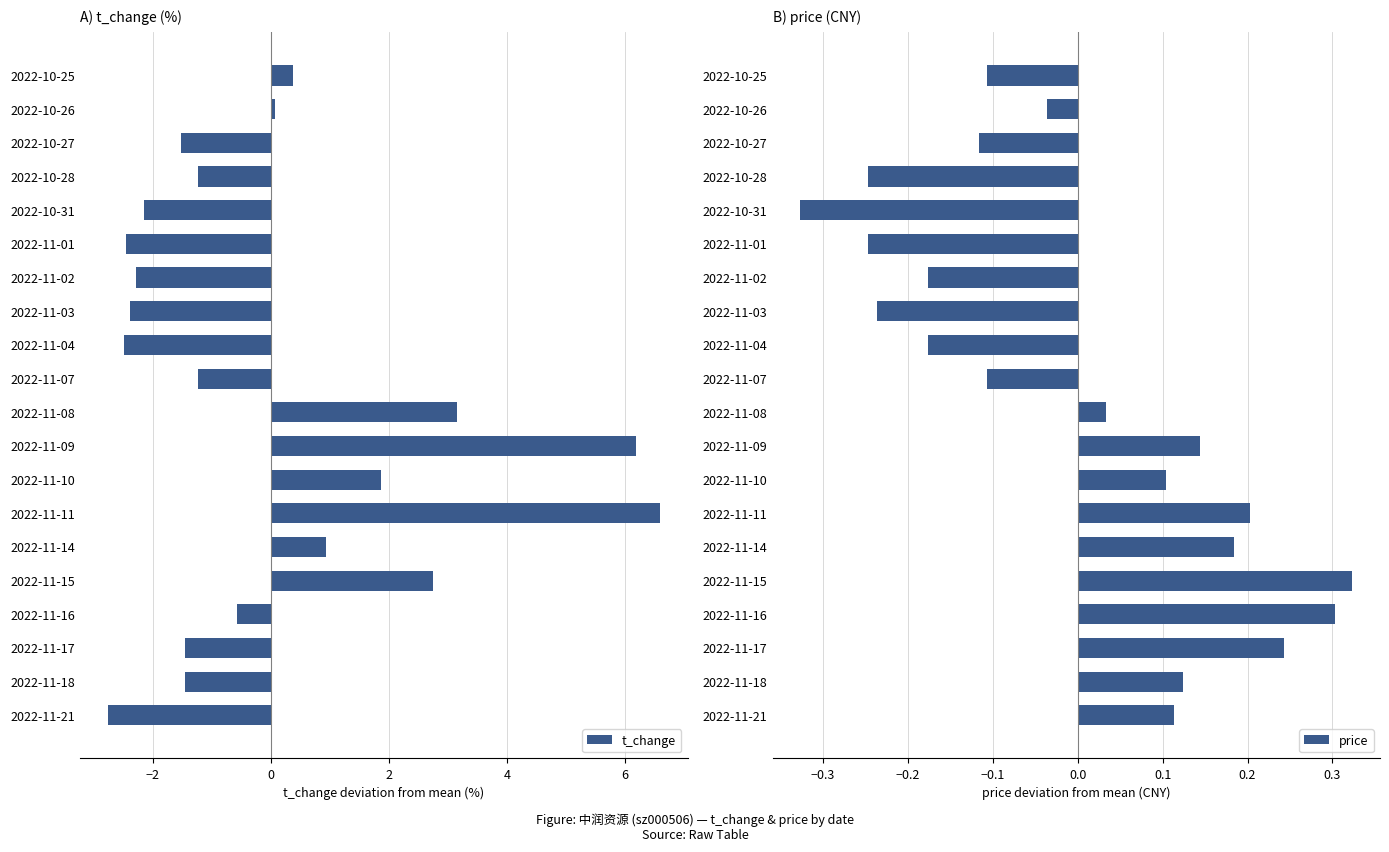

Reading right to left, transcribe all the data shown in this chart.

t_change: 0.4	0.1	-1.5	-1.2	-2.1	-2.4	-2.3	-2.4	-2.5	-1.2	3.2	6.2	1.9	6.6	0.9	2.8	-0.6	-1.4	-1.5	-2.8
price: -0.1	-0.0	-0.1	-0.2	-0.3	-0.2	-0.2	-0.2	-0.2	-0.1	0.0	0.1	0.1	0.2	0.2	0.3	0.3	0.2	0.1	0.1